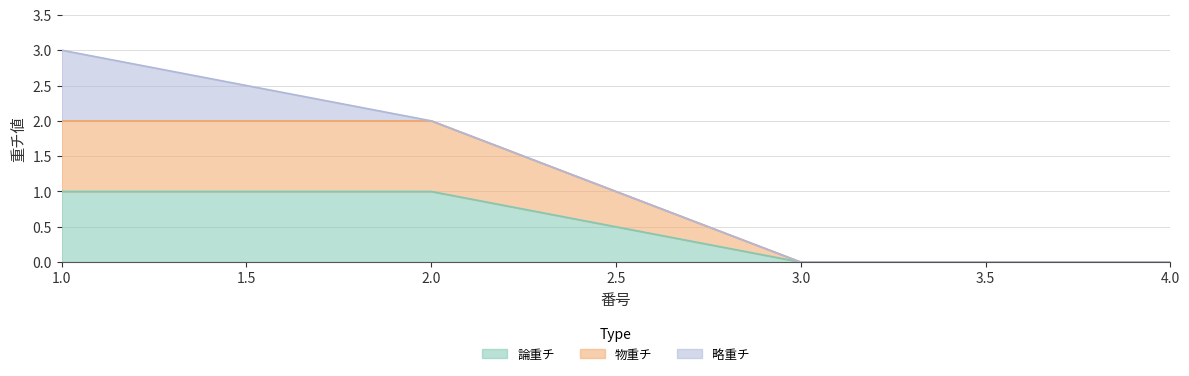

Which series has the widest spread of values?

物重チ